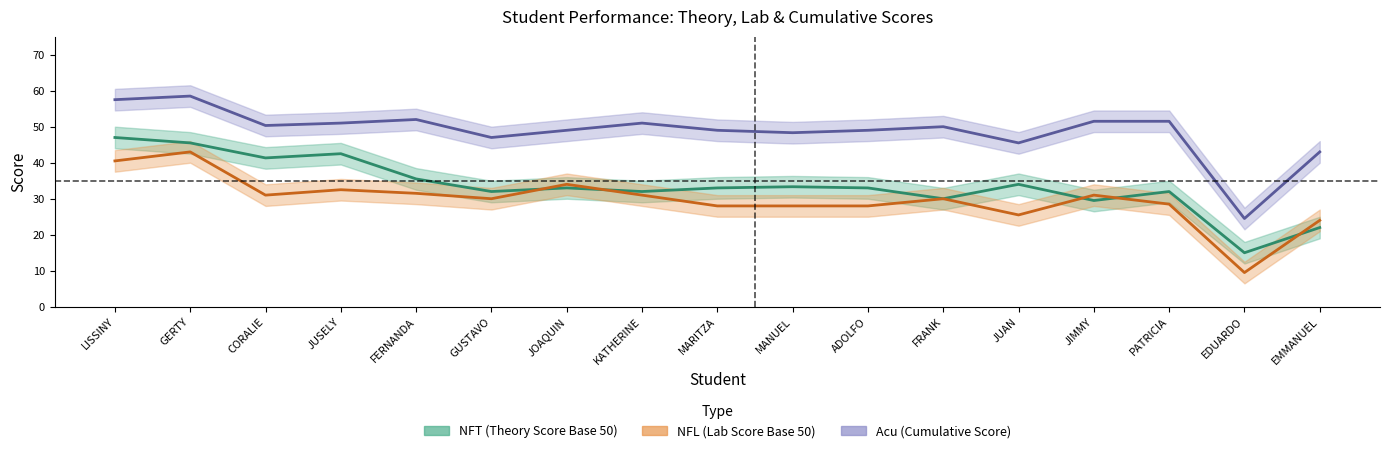

What is the difference between the maximum and minimum values in the NFT series?

32.0